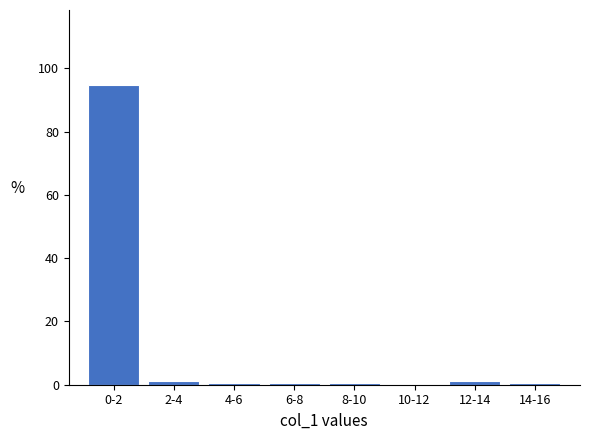

Is it true that the value at 0-2 is 94.7?

True